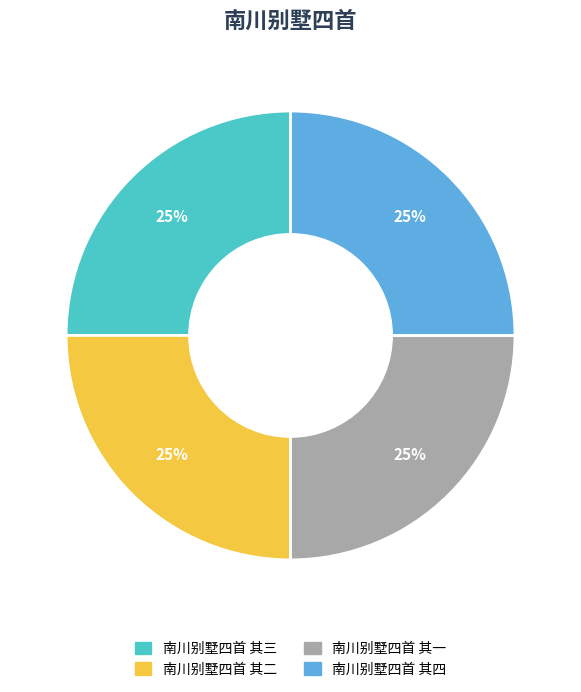

Is 南川别墅四首 其一 the majority of the pie?

No